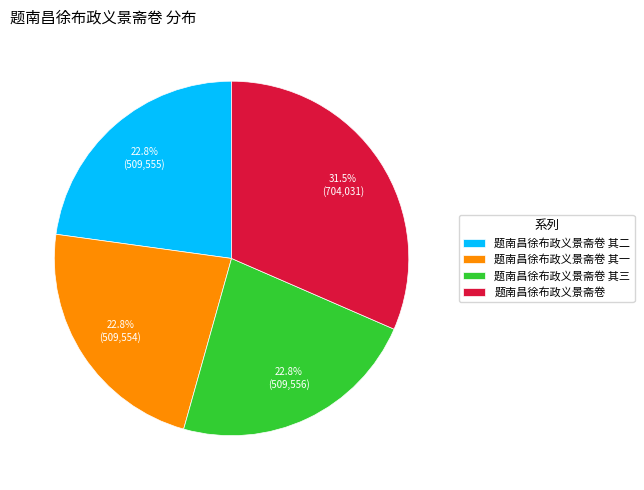

Is it true that 题南昌徐布政义景斋卷 其一 is 23% of the pie?

True